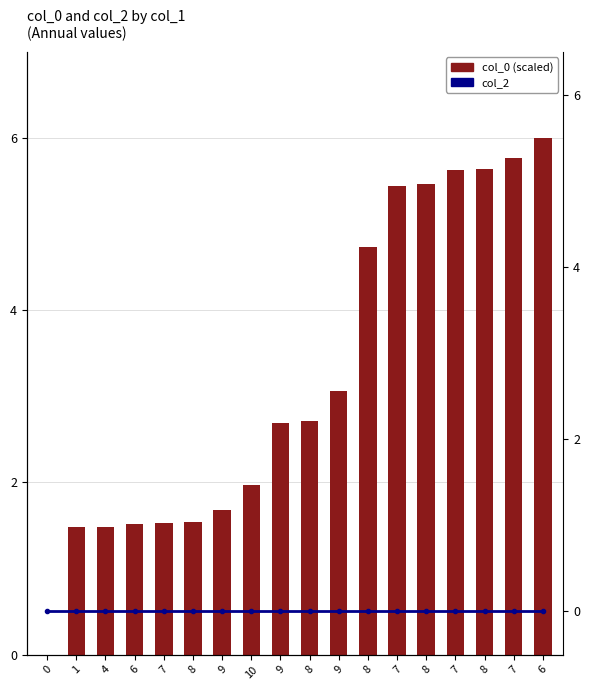

What is the difference between the highest and lowest values at 6?

1.5